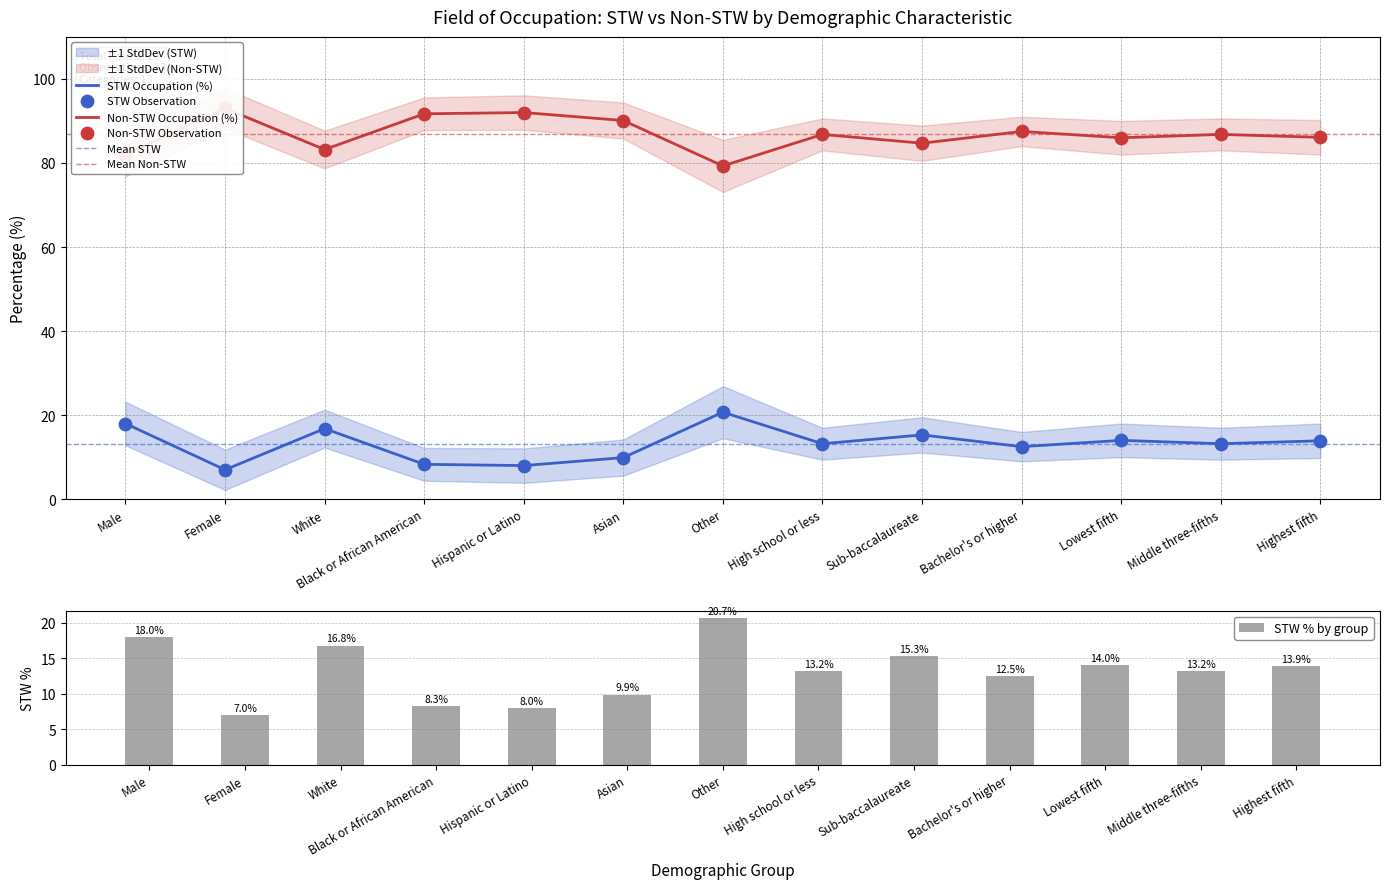

At which category is the sum across all series the highest?

Male